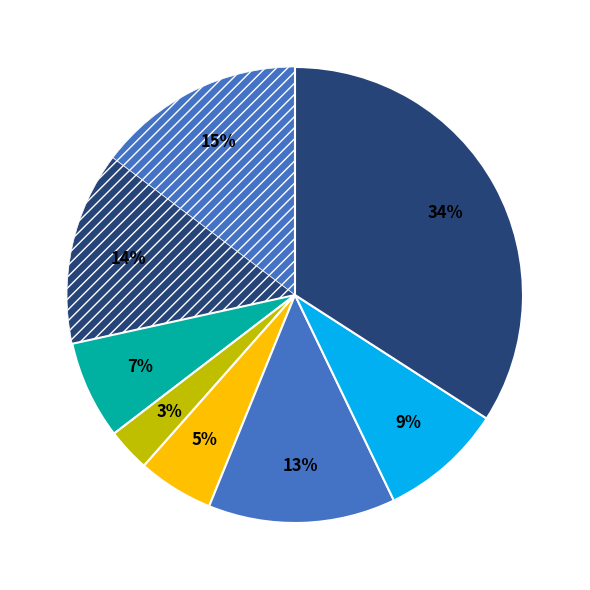

How many segments does this pie chart have?

8